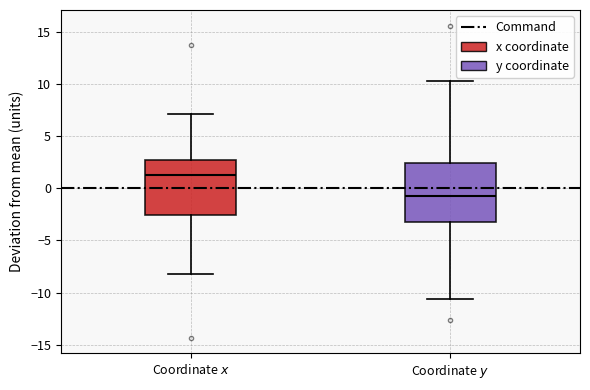

Where does the median line of the box for Coordinate $y$ sit on the y-axis? The values are not printed on the chart, so give them approximately, as read against the axis.

-1.0